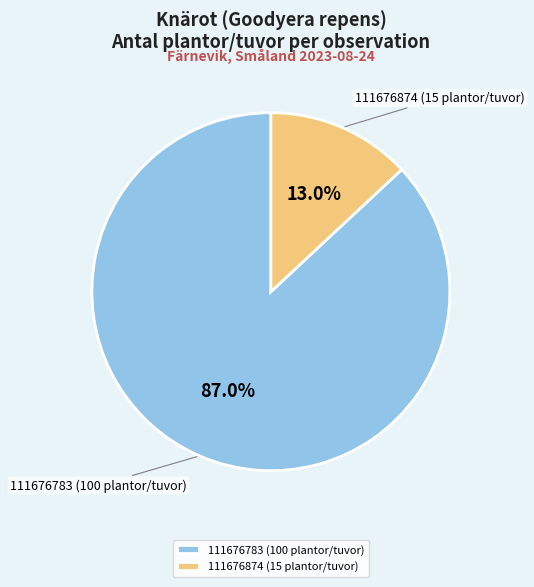

What percentage do 111676783 (100 plantor/tuvor) and 111676874 (15 plantor/tuvor) together represent?

100.0%